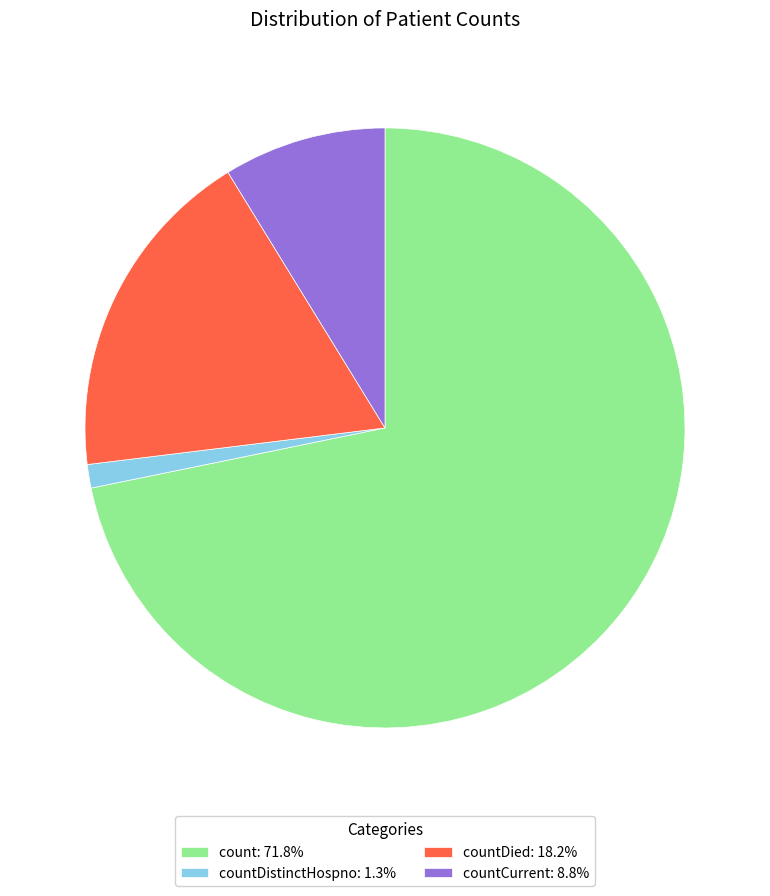

How many slices are in this pie chart?

4